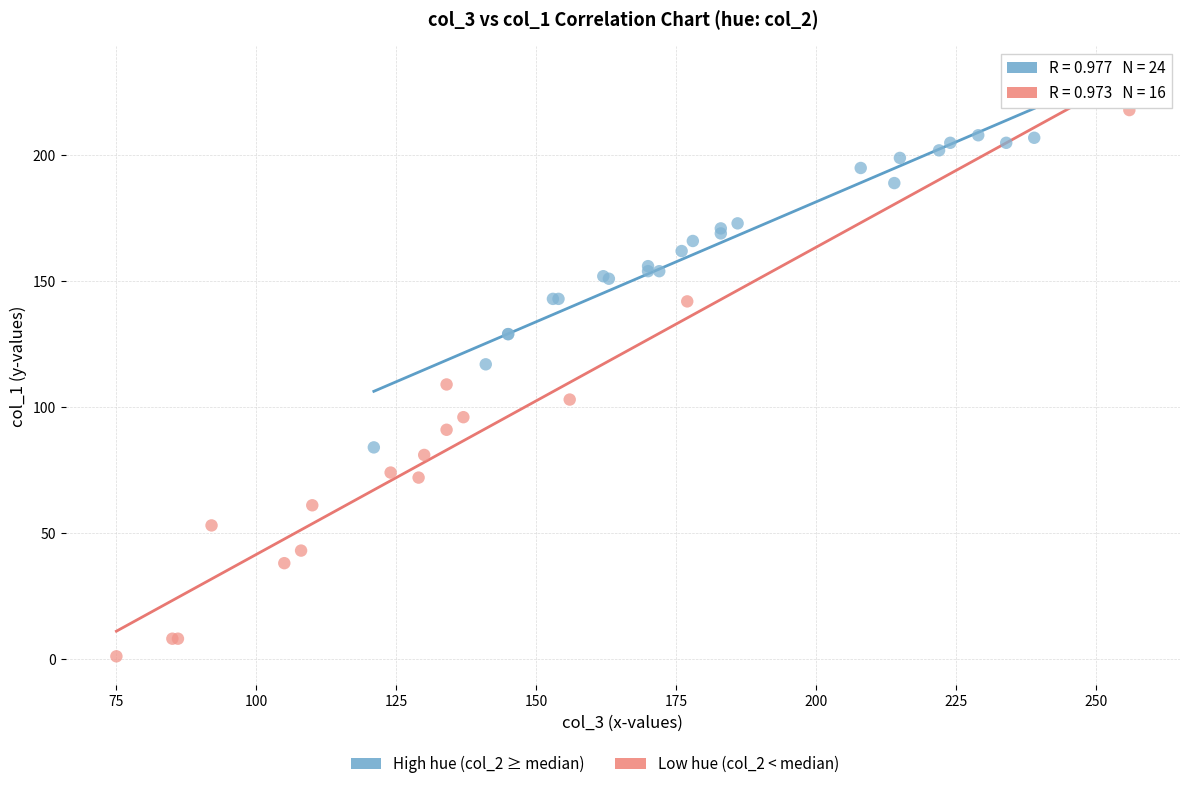

Which series has the widest spread of Y values?

Low hue (col_2 < median)